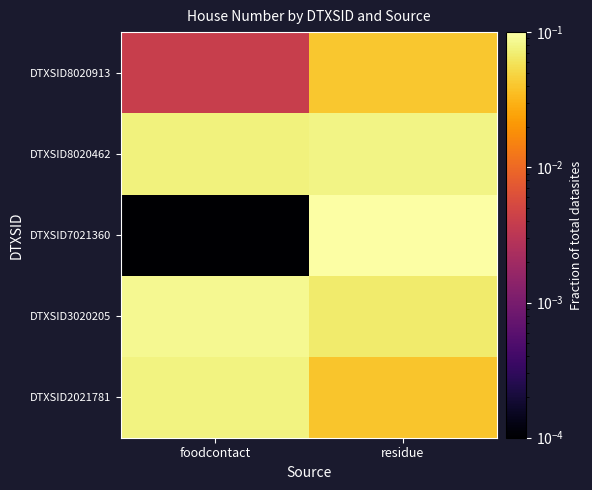

Reading right to left, list all the values displayed in this chart.

DTXSID2021781: residue=0.0	foodcontact=0.1
DTXSID3020205: residue=0.1	foodcontact=0.1
DTXSID7021360: residue=0.1	foodcontact=0.0
DTXSID8020462: residue=0.1	foodcontact=0.1
DTXSID8020913: residue=0.0	foodcontact=0.0